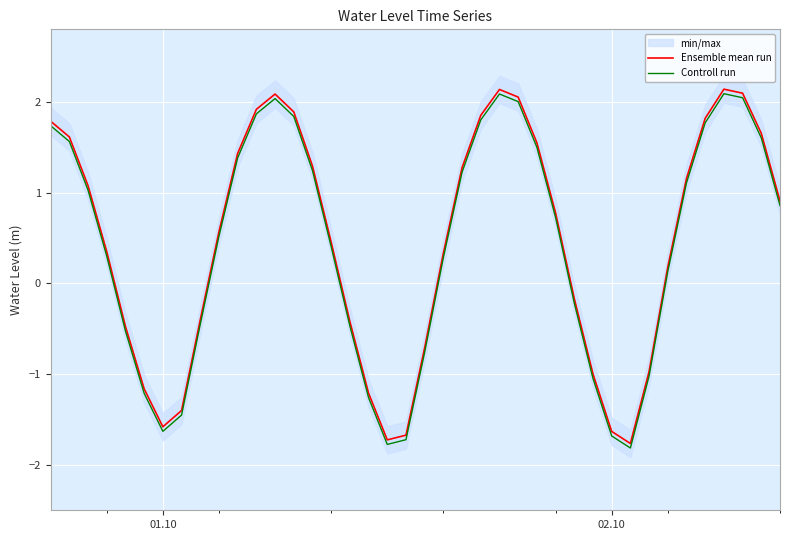

At how many categories does at least one series exceed 0?

25